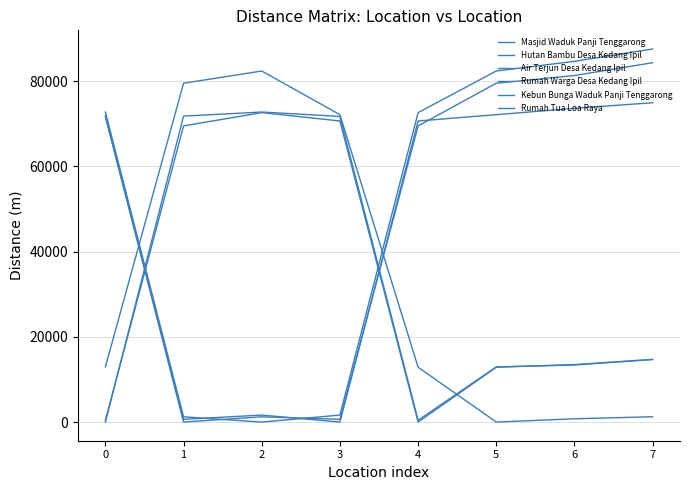

List the labels in order of Air Terjun Desa Kedang Ipil value, largest first.

7, 6, 5, 0, 4, 3, 1, 2